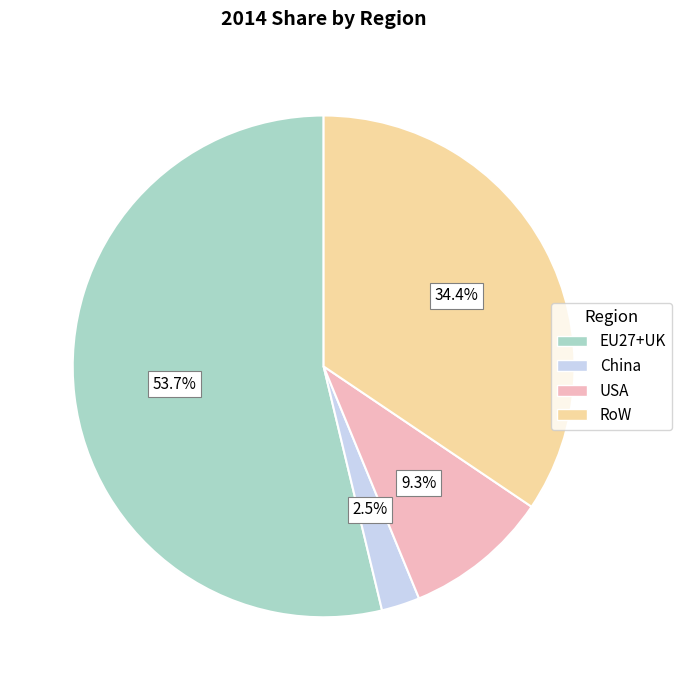

To the nearest percent, what percentage of the pie is USA?

9%